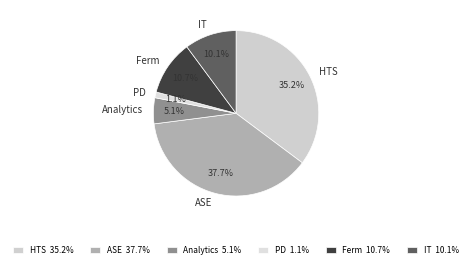

Does HTS represent more than half of the total?

No